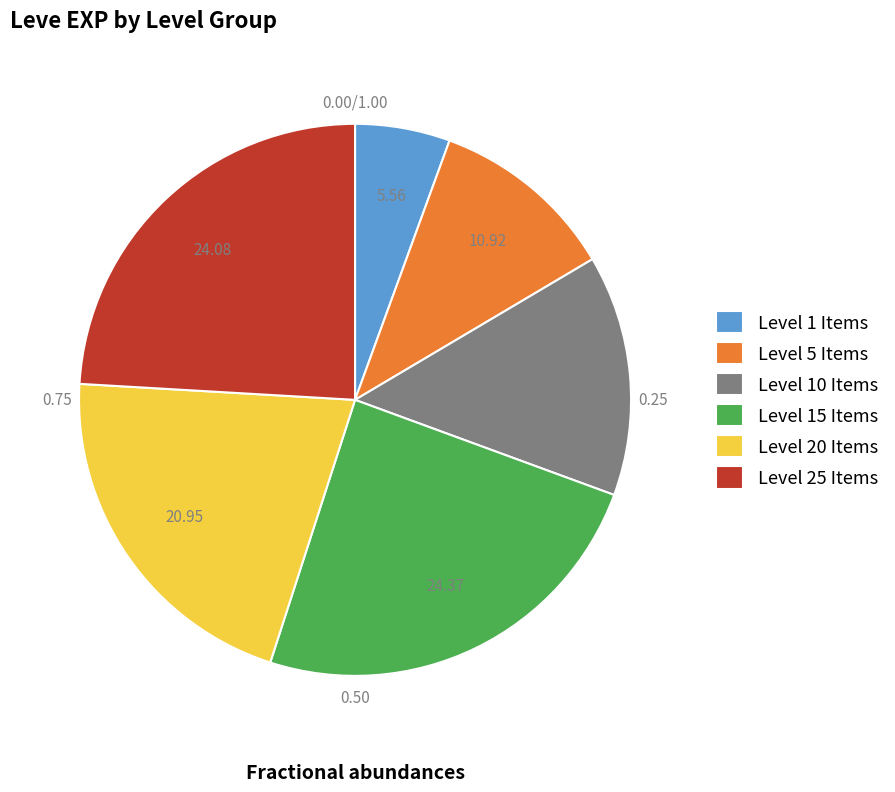

Does 3 (Boiled Egg) account for over 50% of the chart?

No